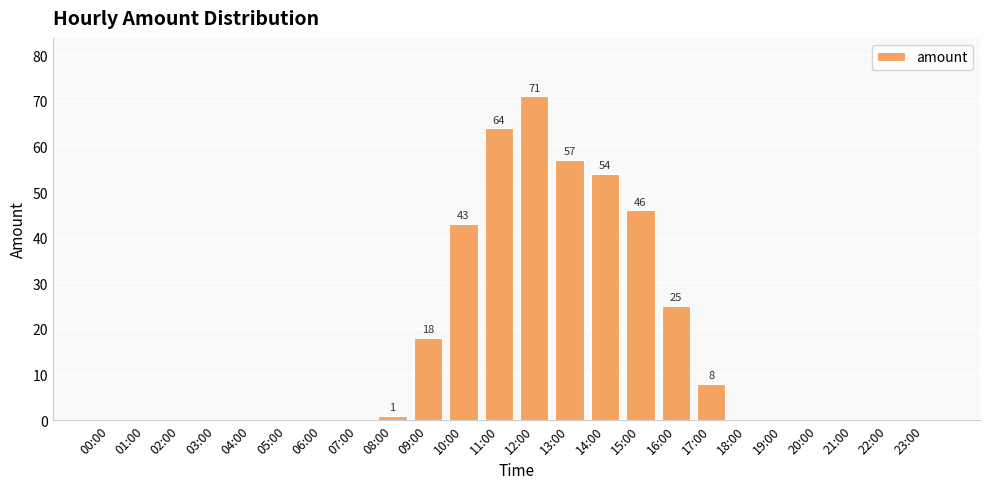

The chart shows a value of 43 at 16:00. True or false?

False